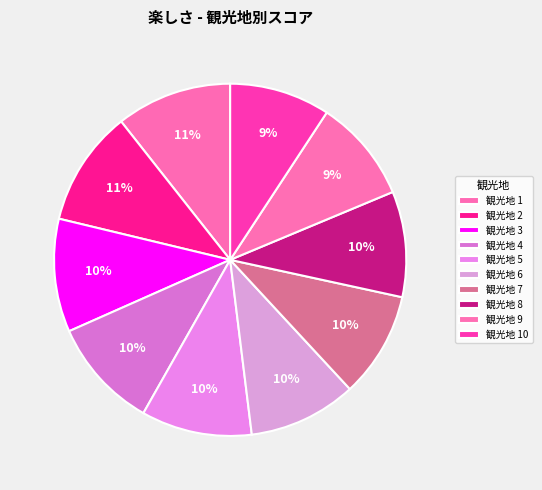

Is it true that 観光地 8 is 10% of the pie?

True